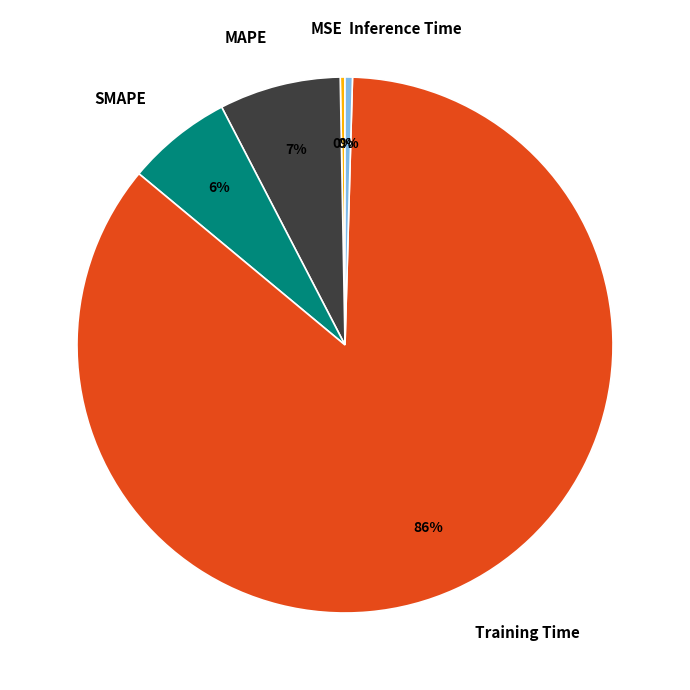

Which has a higher value, MSE or MAPE?

MAPE